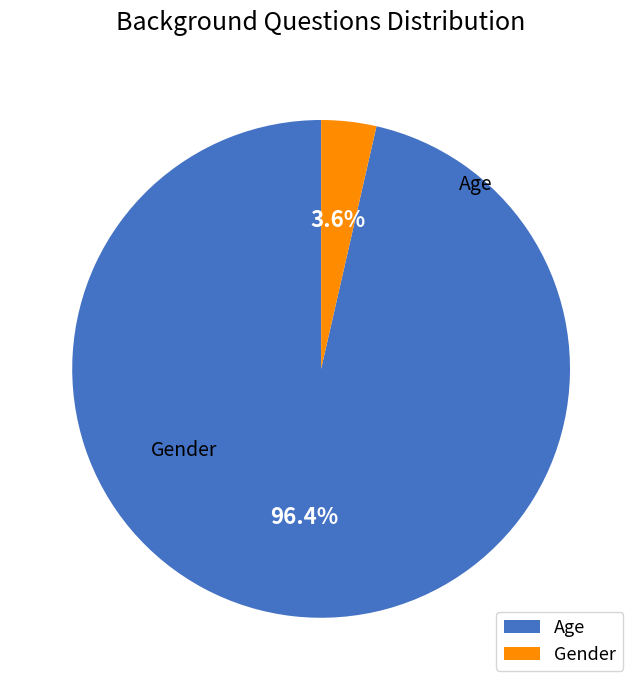

Which has a higher value, Gender or Age?

Age